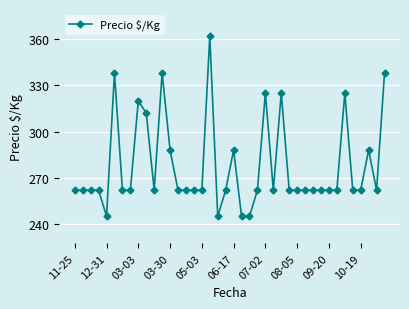

What is the average value?

278